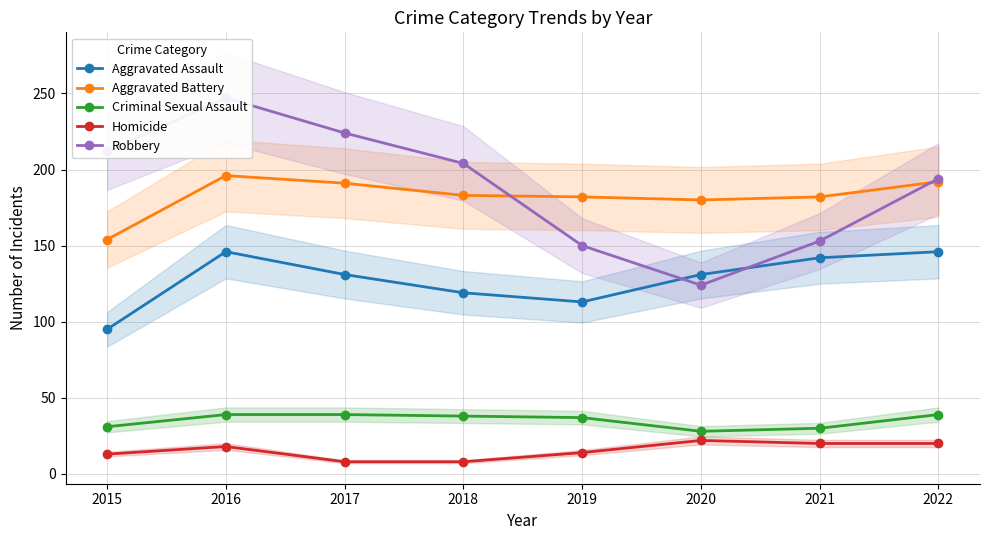

What is the total value across all series at 2018?

552